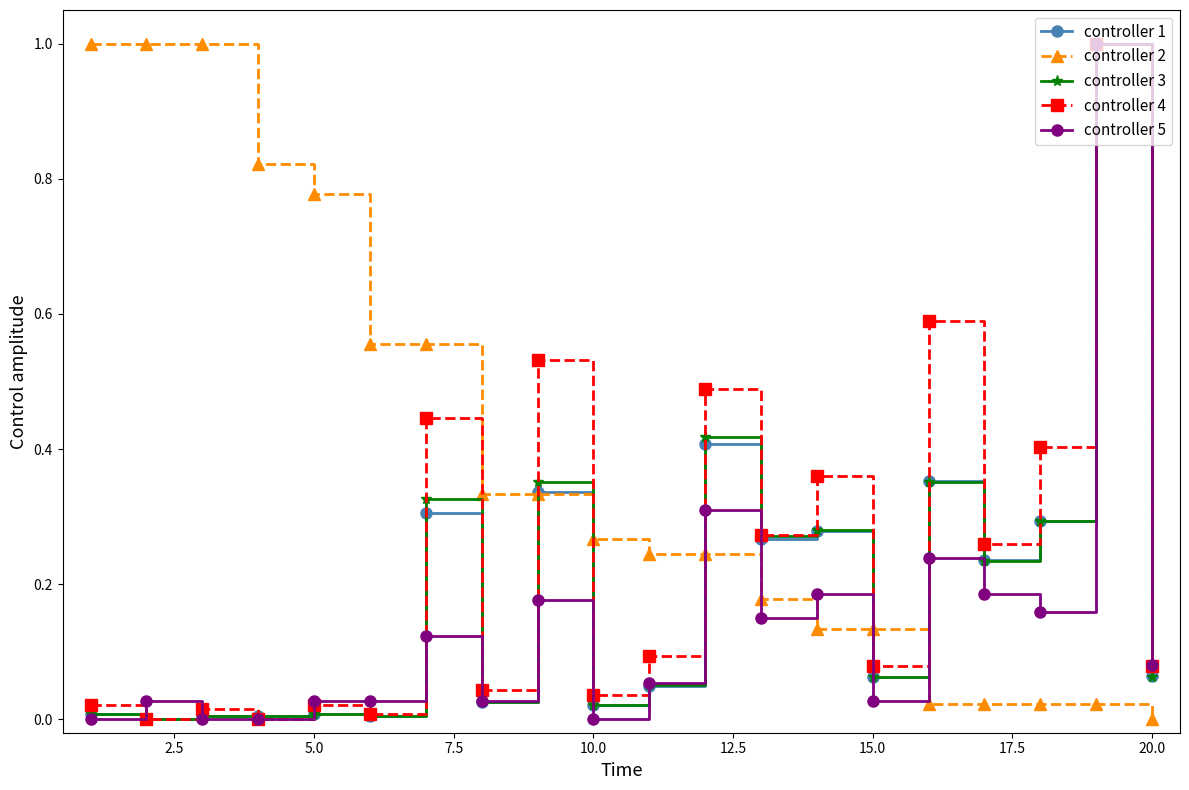

True or false: controller 4 has more than 2 points higher than both neighbors.

True